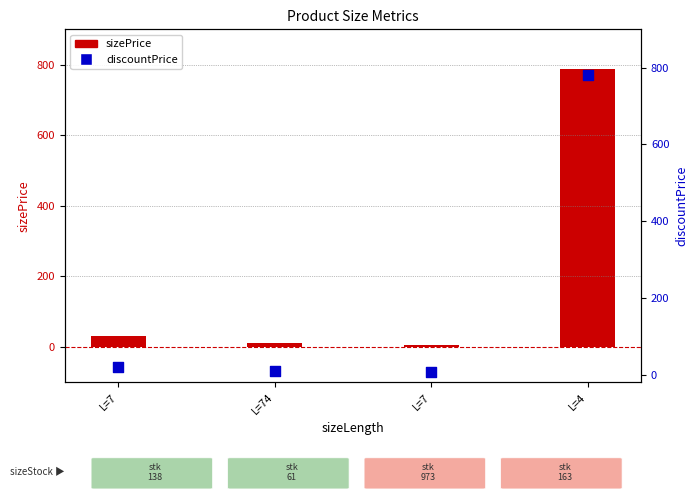

What are all the series names shown in the legend?

sizePrice, discountPrice